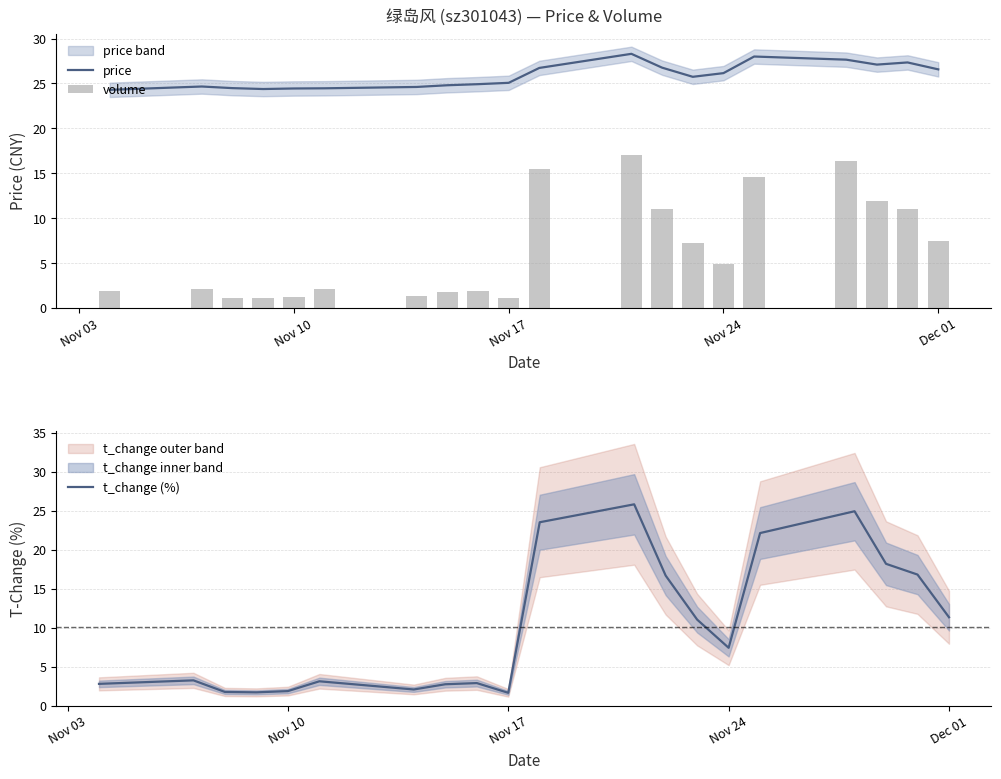

What is the lowest value of the price series?

24.3